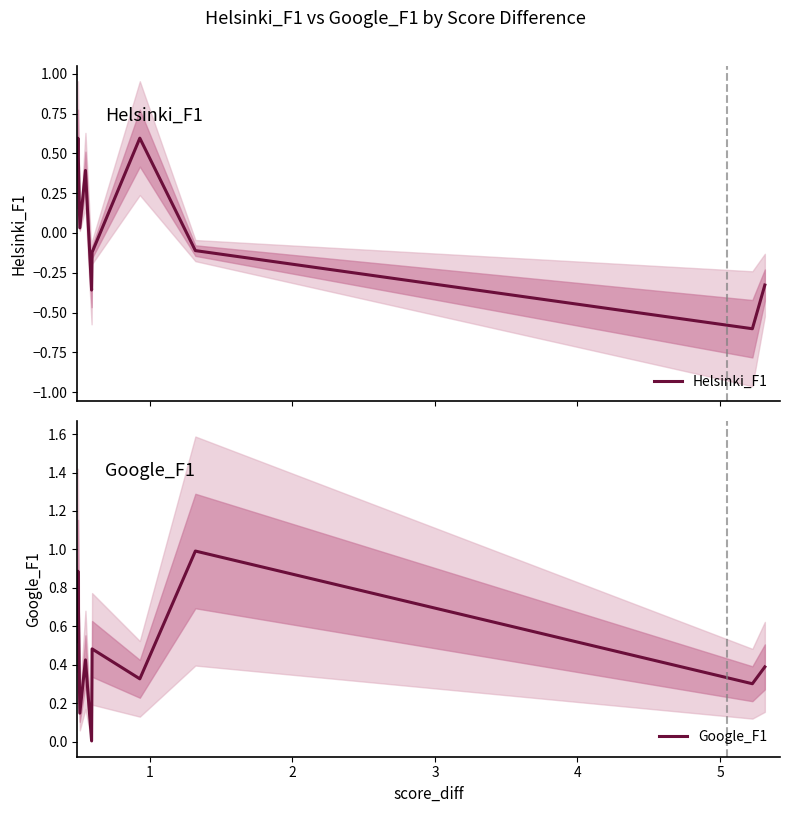

How many intersections are there between Helsinki_F1 and Google_F1?

2